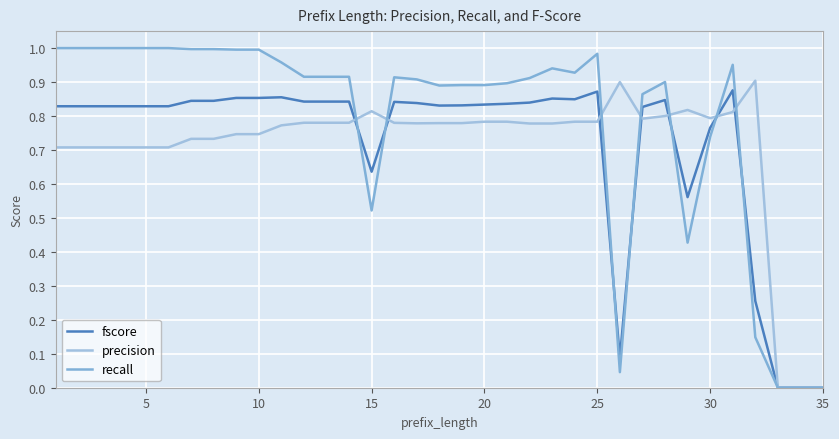

How many lines are shown in the chart?

3